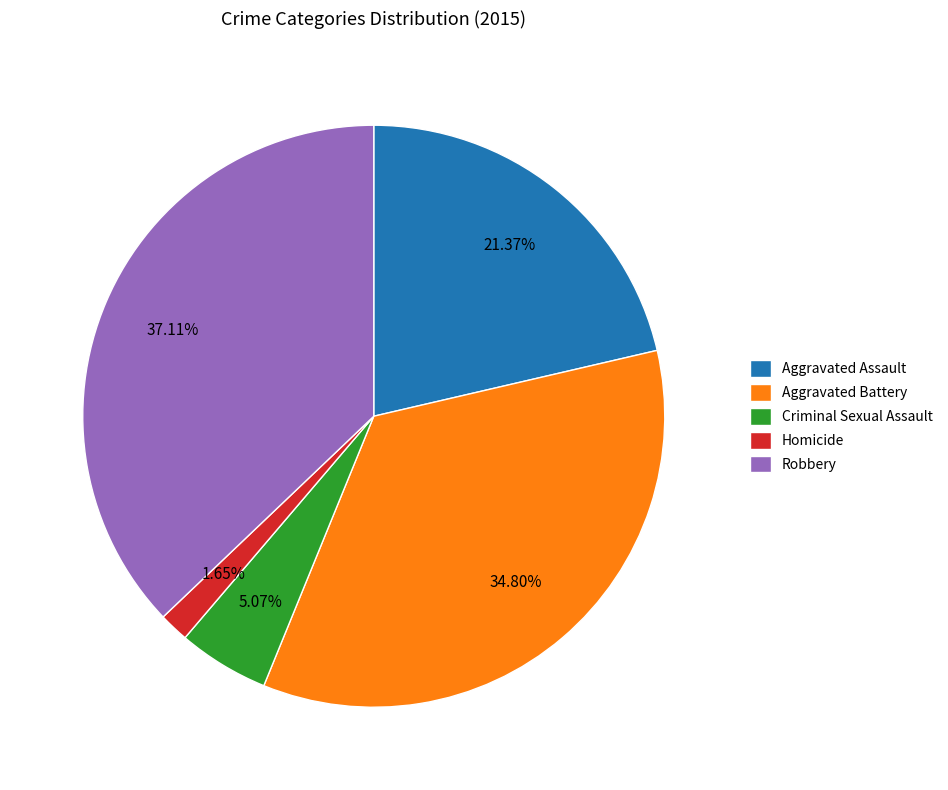

Count the number of slices in the pie.

5